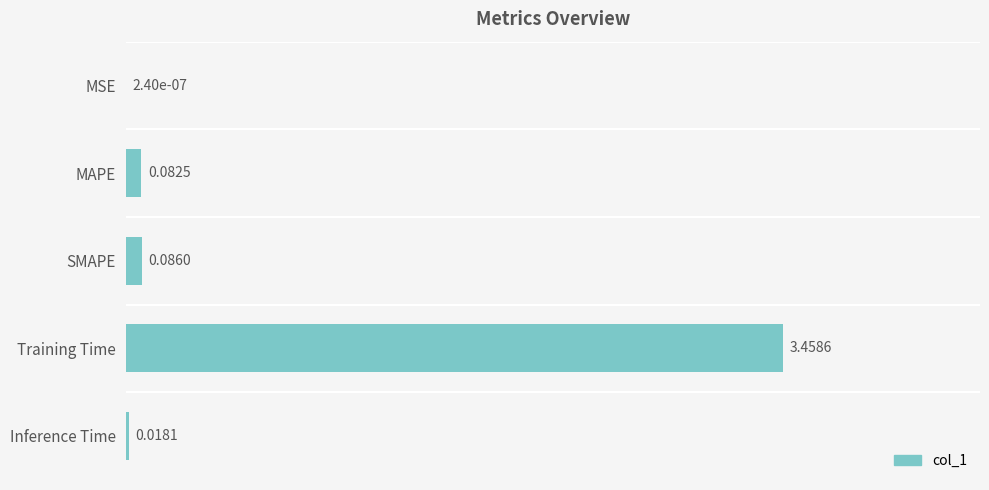

Does the chart contain stacked bars?

No